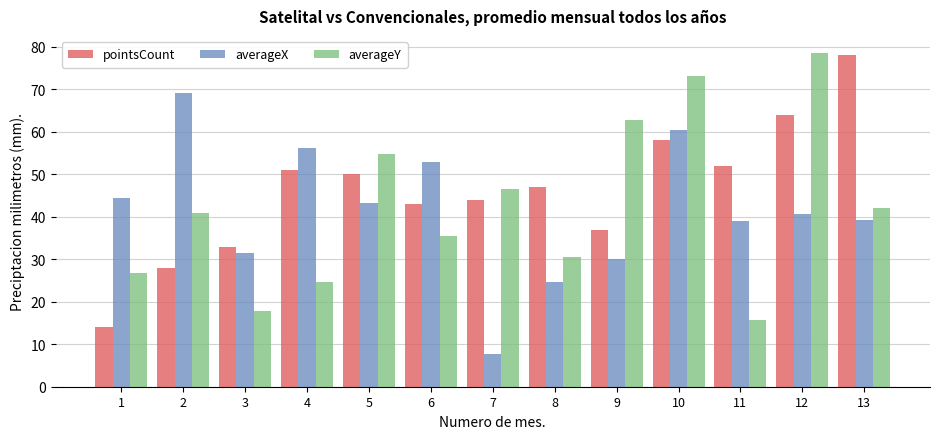

List the series in order of their peak value, lowest first.

averageX, pointsCount, averageY